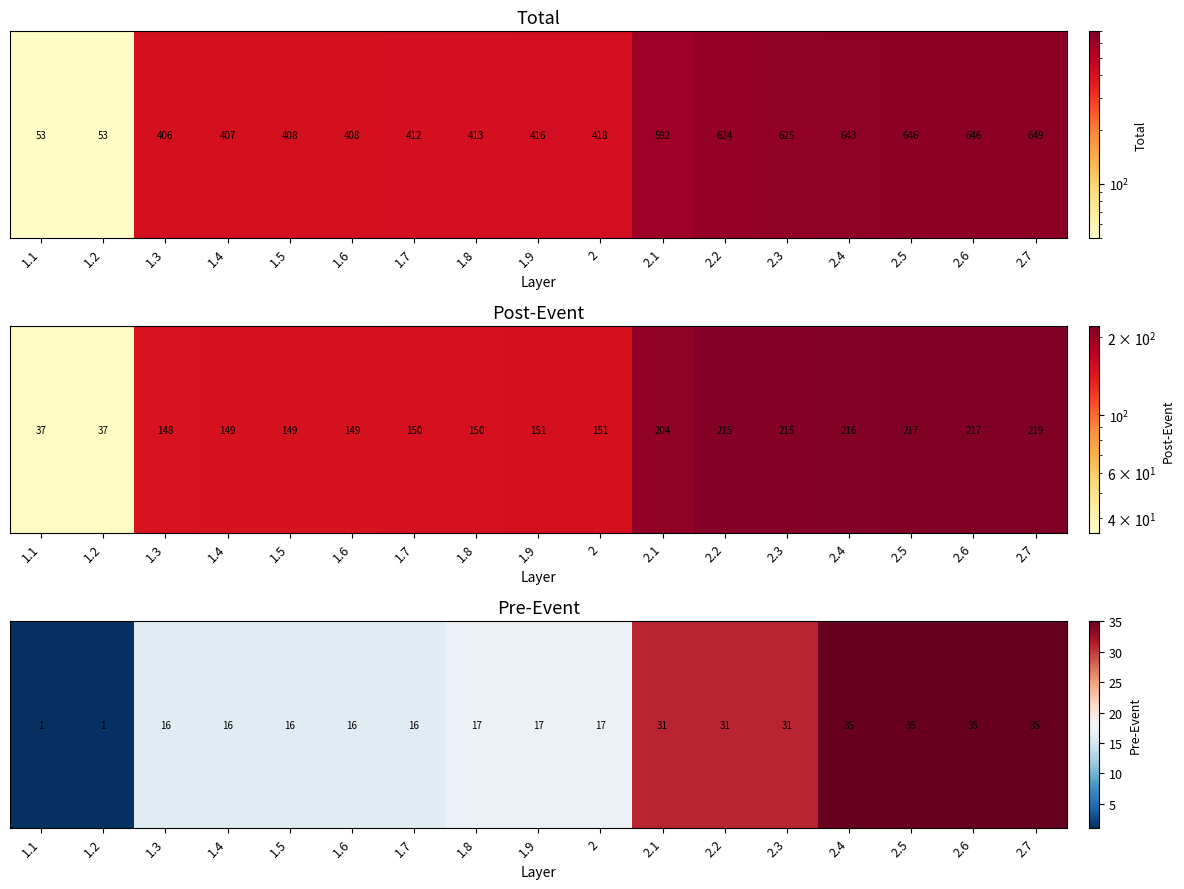

At which category does the chart reach its minimum across all series?

1.1